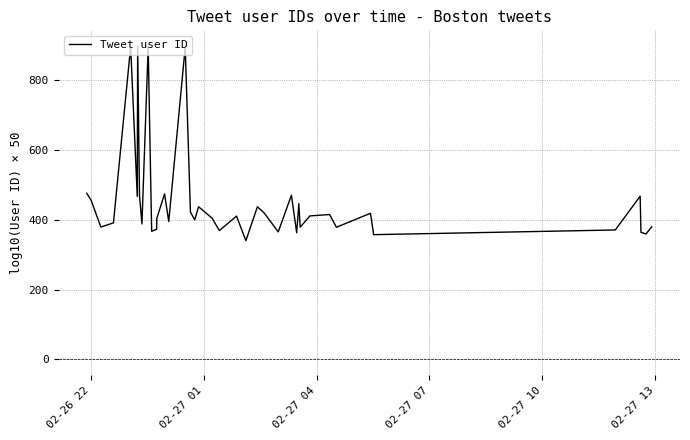

What is the difference between the maximum and minimum values?

558.1